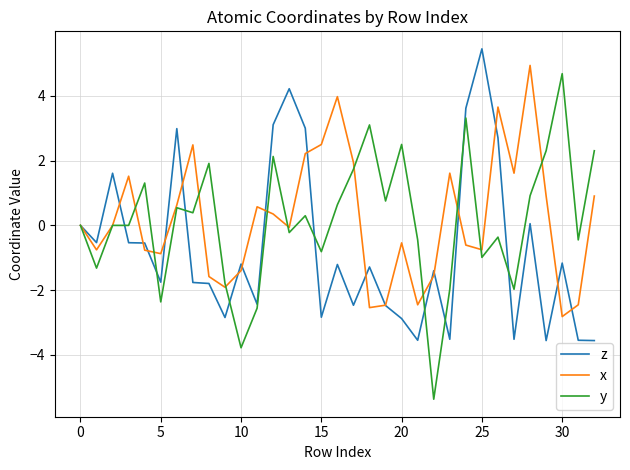

True or false: y has more than 2 points higher than both neighbors.

True